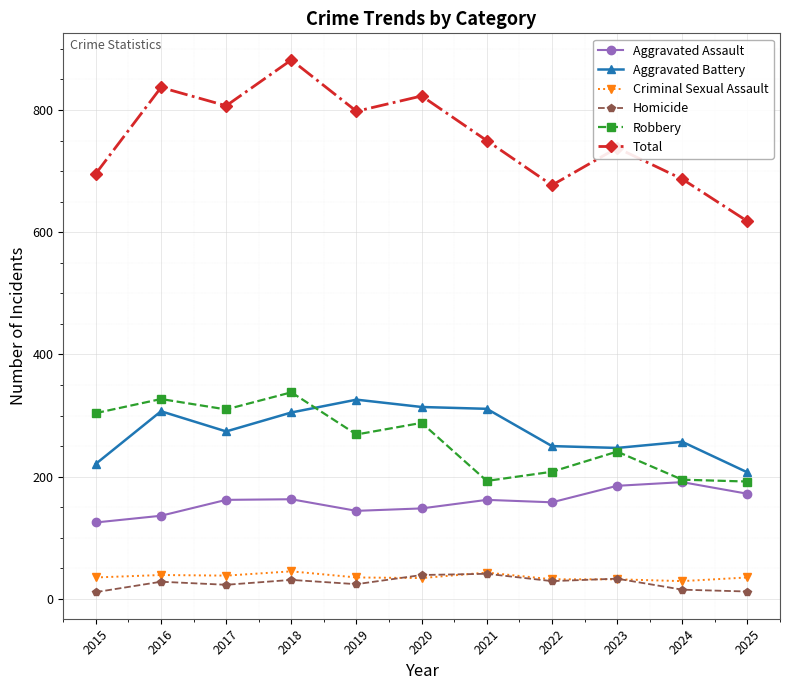

How many categories are shown in the chart?

11